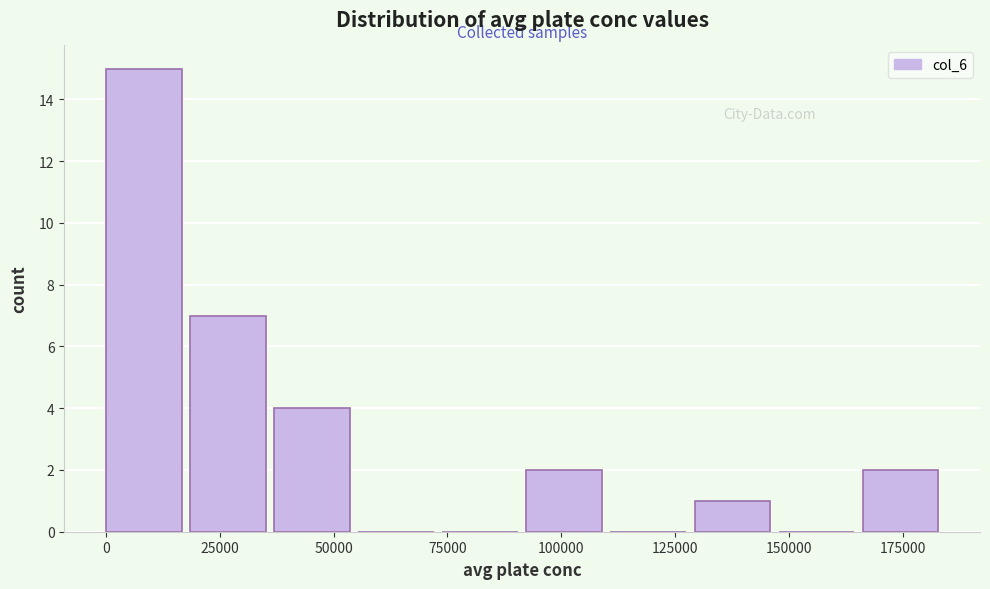

Around what value on the x-axis is the tallest bar? Give the approximate position of its centre, as read against the axis.

10000